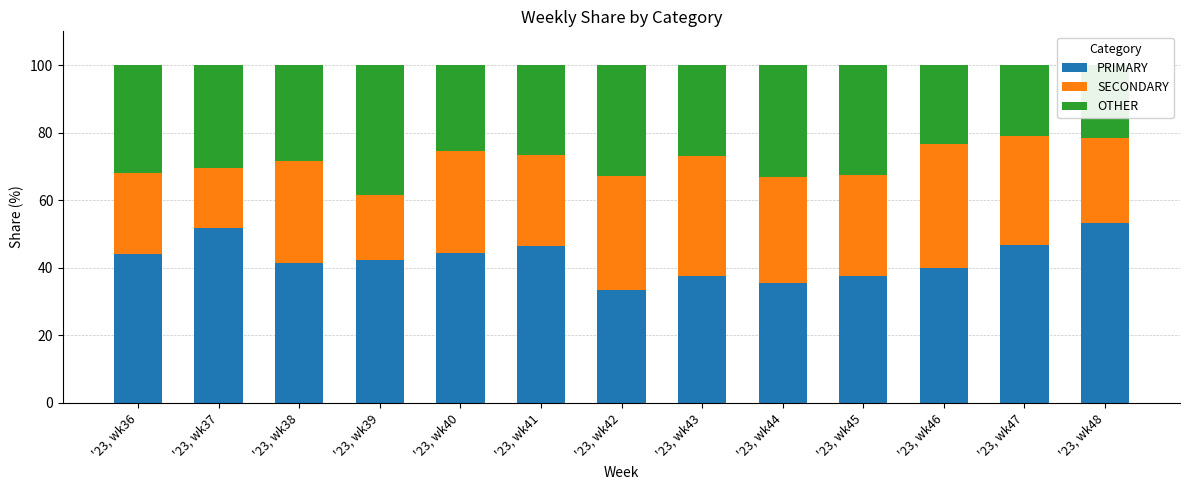

The value of PRIMARY at '23, wk39 is 42.4. True or false?

True